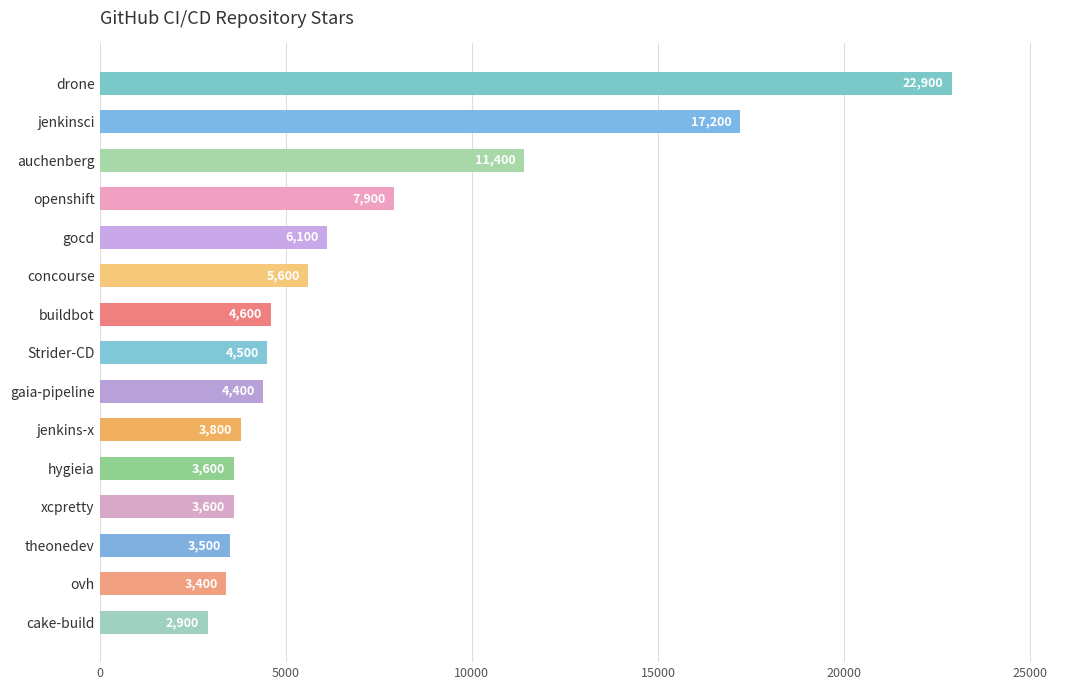

Is it true that the value at drone is 22900?

True